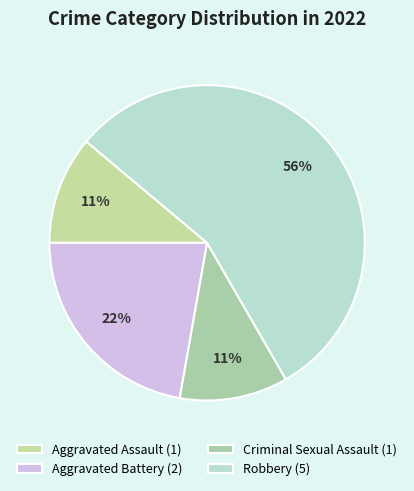

To the nearest percent, what is the difference between the largest and smallest slice percentages?

44%